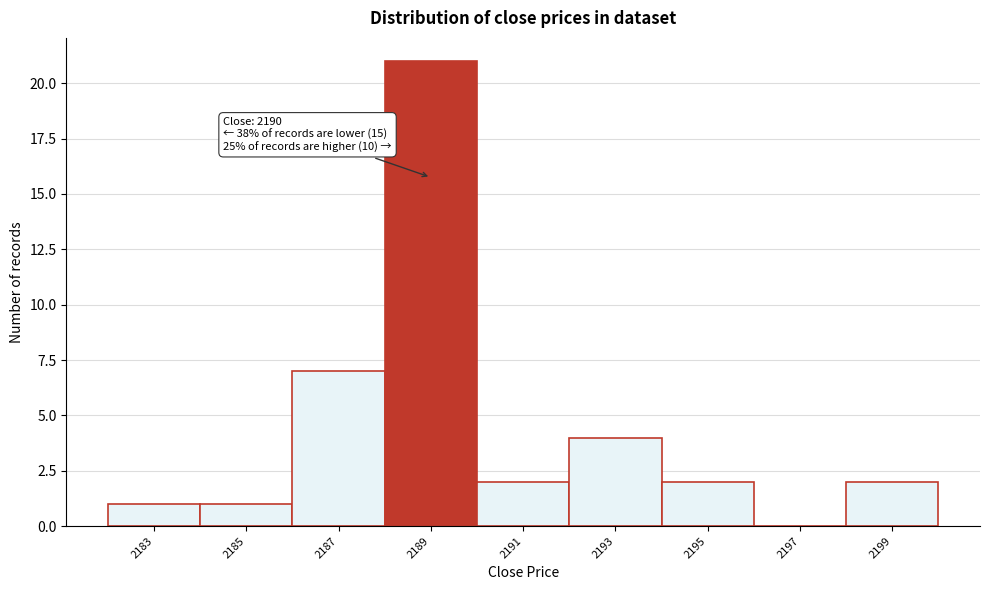

Reading right to left, what are all the values shown in this chart?

2199=2	2197=0	2195=2	2193=4	2191=2	2189=21	2187=7	2185=1	2183=1